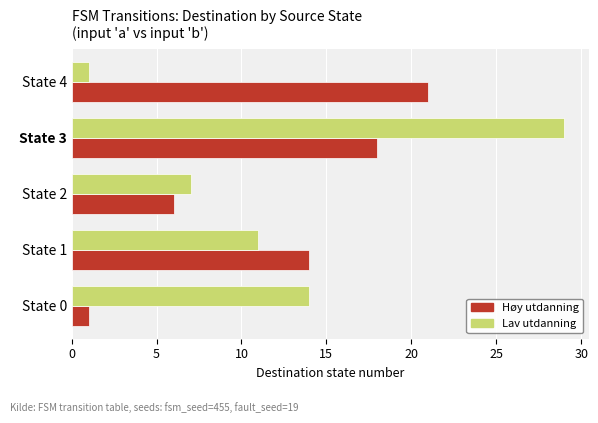

List the series in order of their peak value, lowest first.

Høy utdanning, Lav utdanning